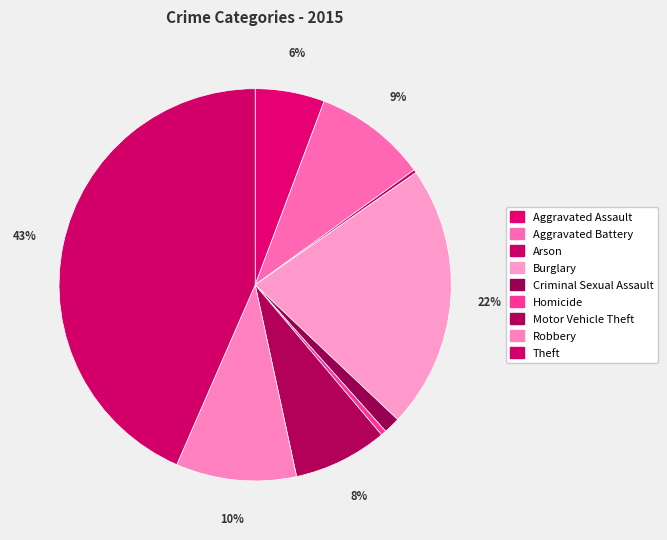

Which has a higher value, Aggravated Battery or Motor Vehicle Theft?

Aggravated Battery